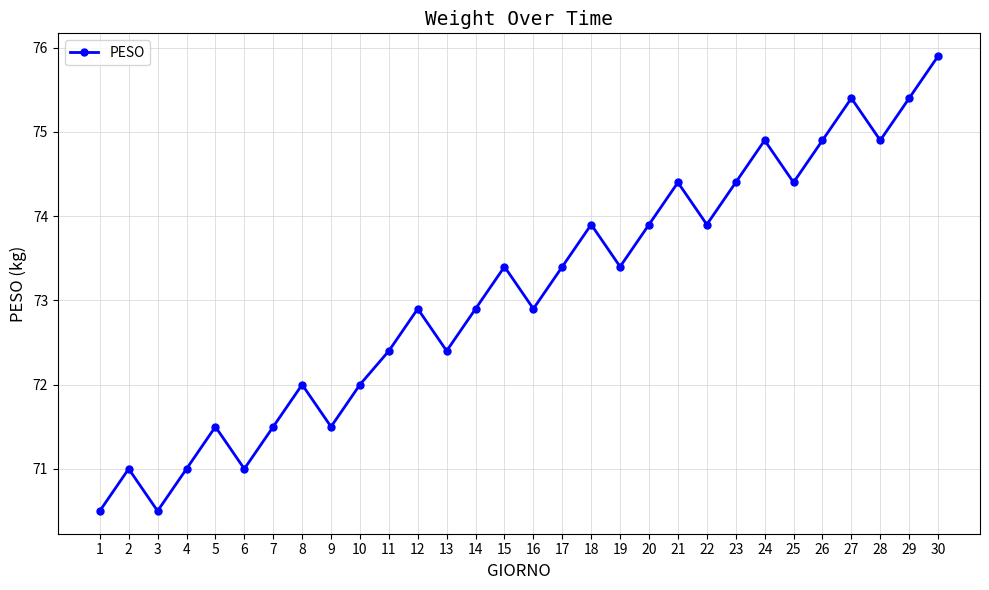

What is the average value?

73.1